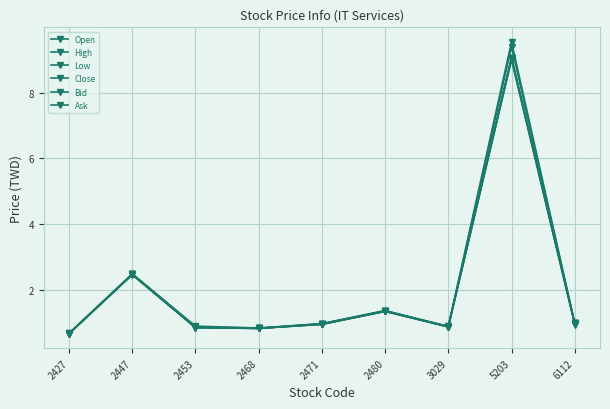

Reading left to right, what are all the values shown in this chart?

Open: 2427=0.7	2447=2.5	2453=0.8	2468=0.8	2471=1.0	2480=1.4	3029=0.9	5203=9.4	6112=1.0
High: 2427=0.7	2447=2.5	2453=0.9	2468=0.8	2471=1.0	2480=1.4	3029=0.9	5203=9.6	6112=1.0
Low: 2427=0.7	2447=2.5	2453=0.8	2468=0.8	2471=1.0	2480=1.3	3029=0.9	5203=9.0	6112=0.9
Close: 2427=0.7	2447=2.5	2453=0.9	2468=0.8	2471=1.0	2480=1.4	3029=0.9	5203=9.1	6112=1.0
Bid: 2427=0.7	2447=2.5	2453=0.9	2468=0.8	2471=1.0	2480=1.3	3029=0.9	5203=9.1	6112=1.0
Ask: 2427=0.7	2447=2.5	2453=0.9	2468=0.8	2471=1.0	2480=1.4	3029=0.9	5203=9.1	6112=1.0